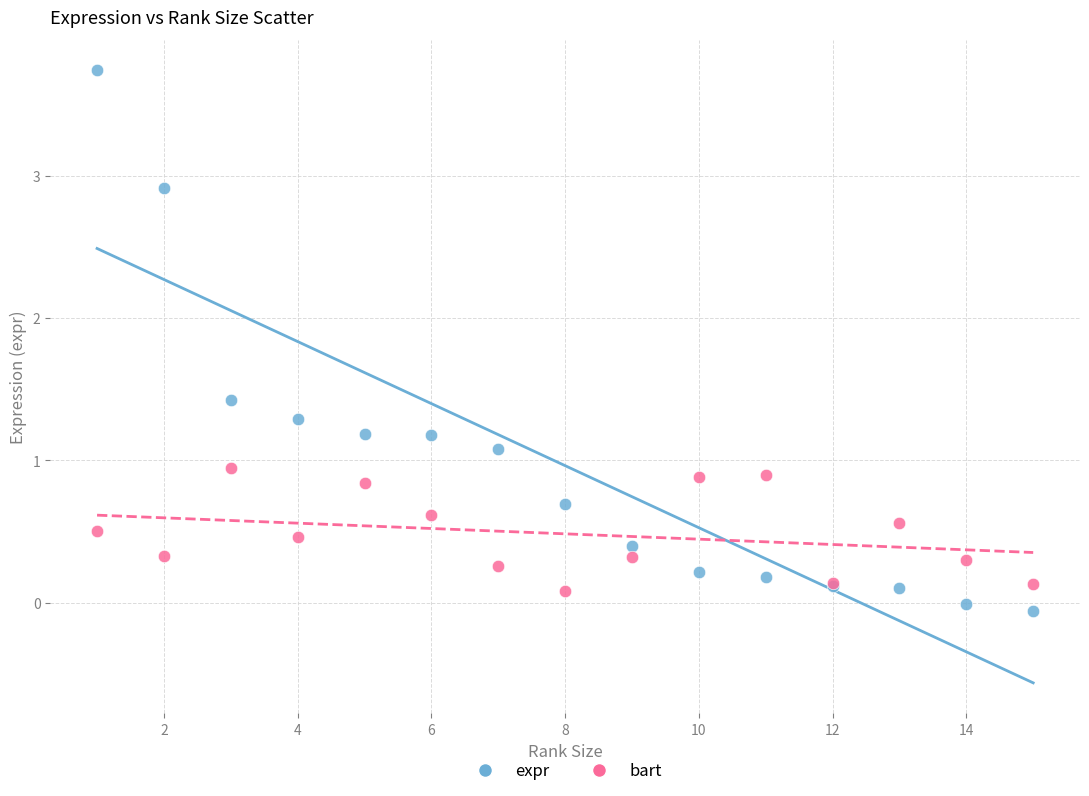

Which series reaches the maximum Y coordinate?

expr